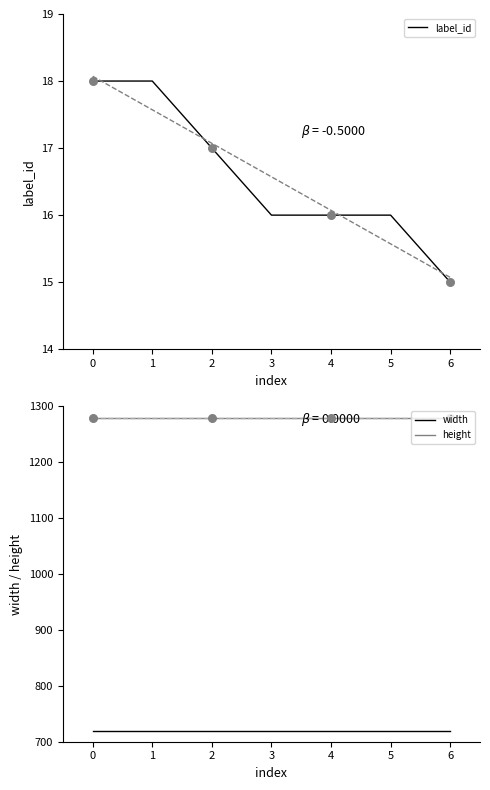

What are all the series names shown in the legend?

label_id, width, height